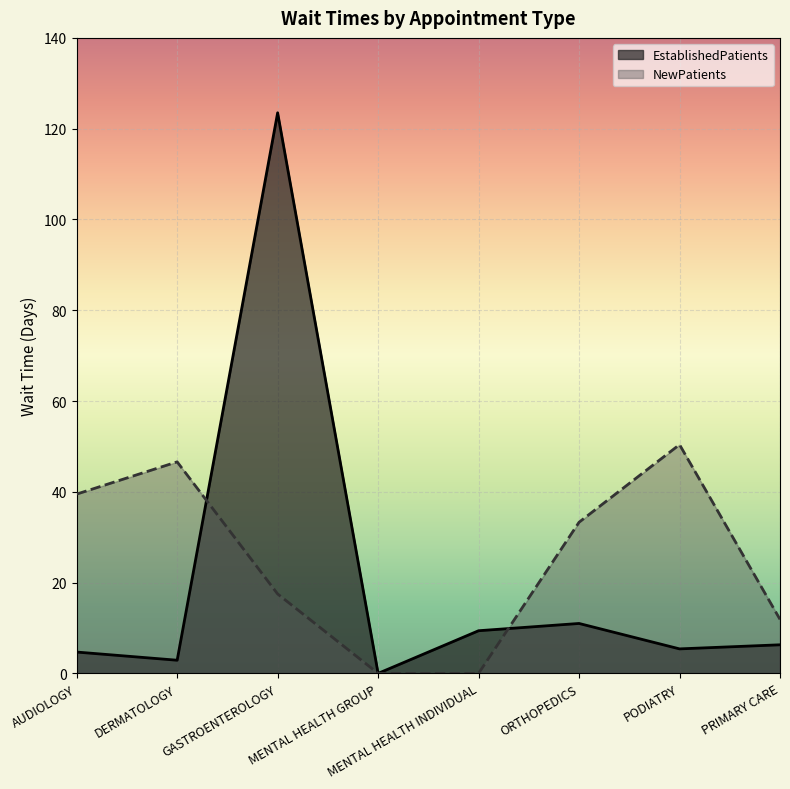

Where does the NewPatients series first go above 33?

AUDIOLOGY